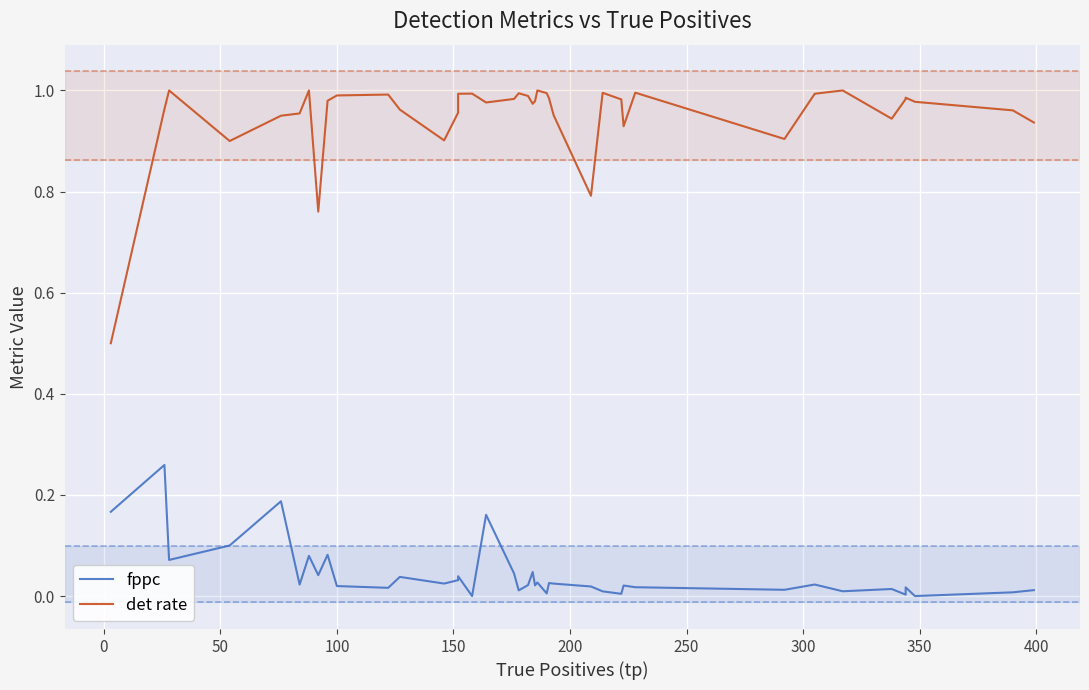

Rank the series by their average value, from highest to lowest.

det rate, fppc